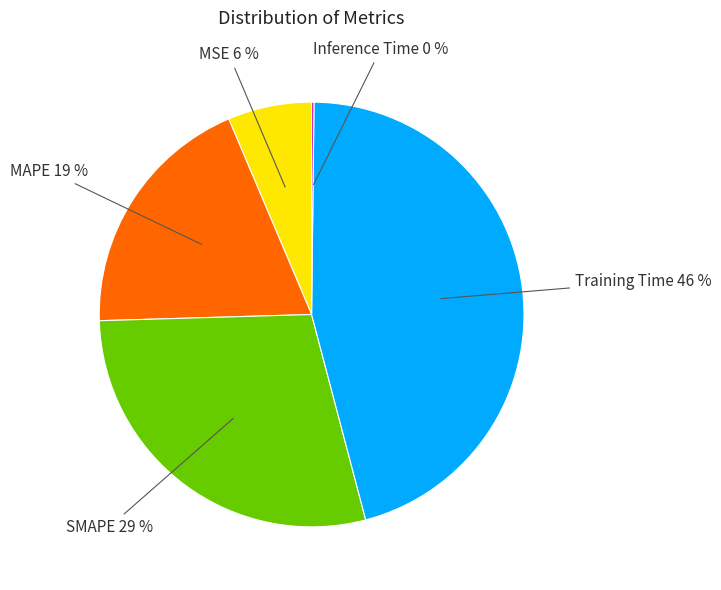

Which slice is the largest?

Training Time